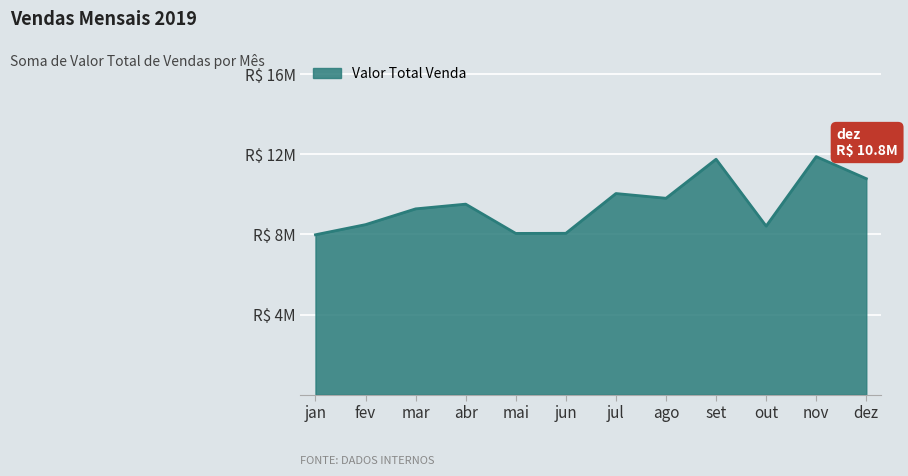

Does the chart display data point markers on the line(s)?

No